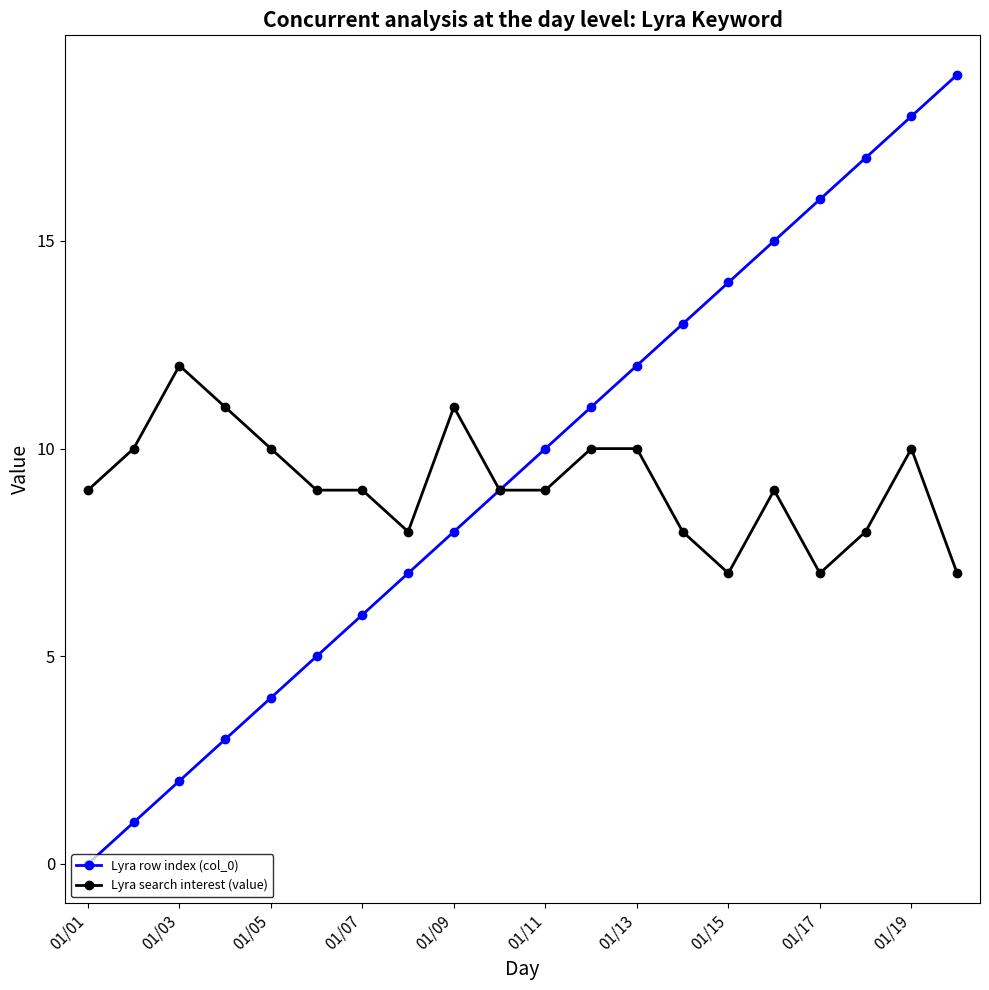

True or false: Lyra row index (col_0) has more than 1 points higher than both neighbors.

False